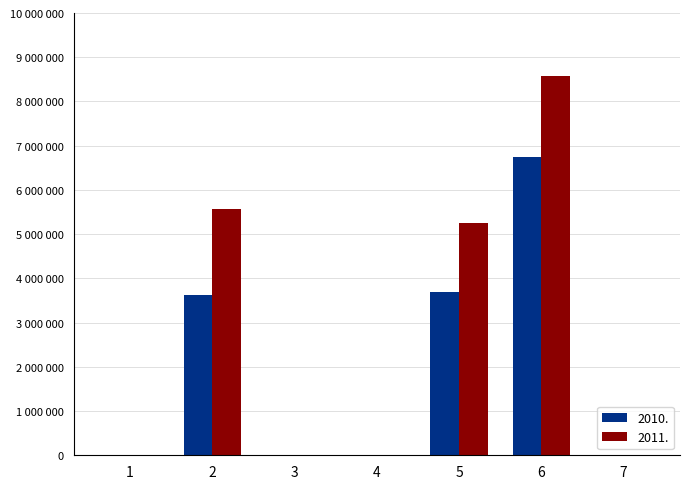

Are the bars grouped side by side (vs. stacked)?

Yes